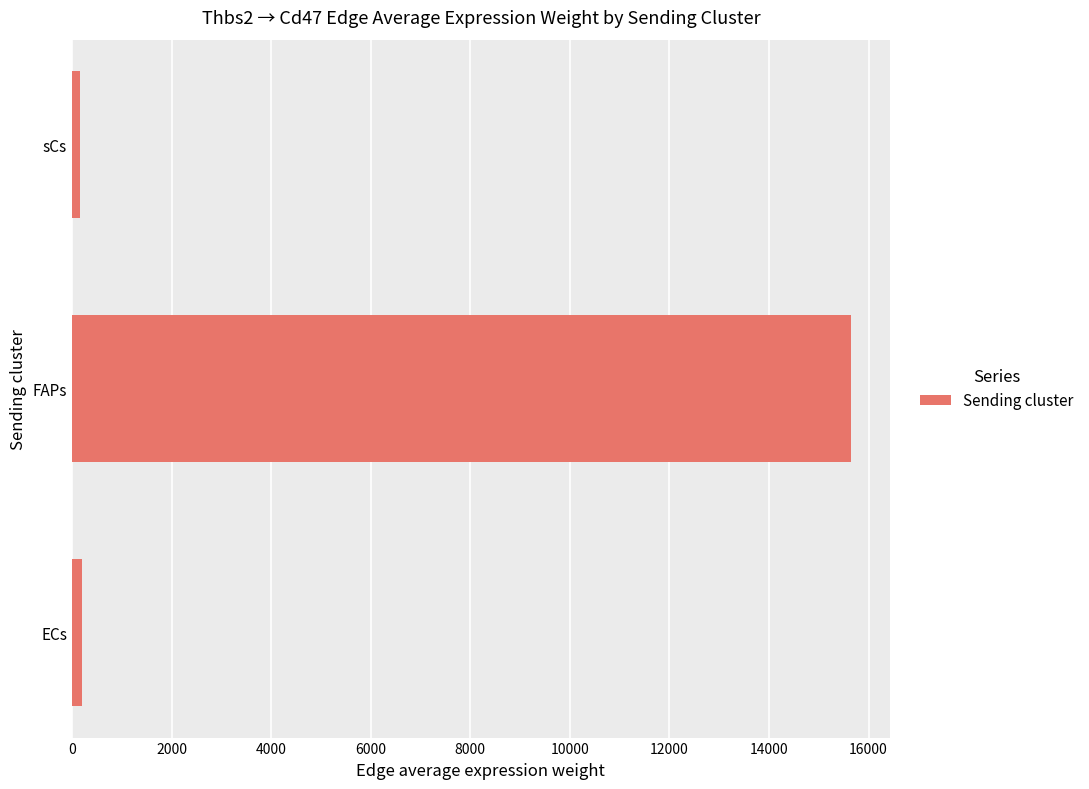

The value at FAPs is 20715.3. True or false?

False